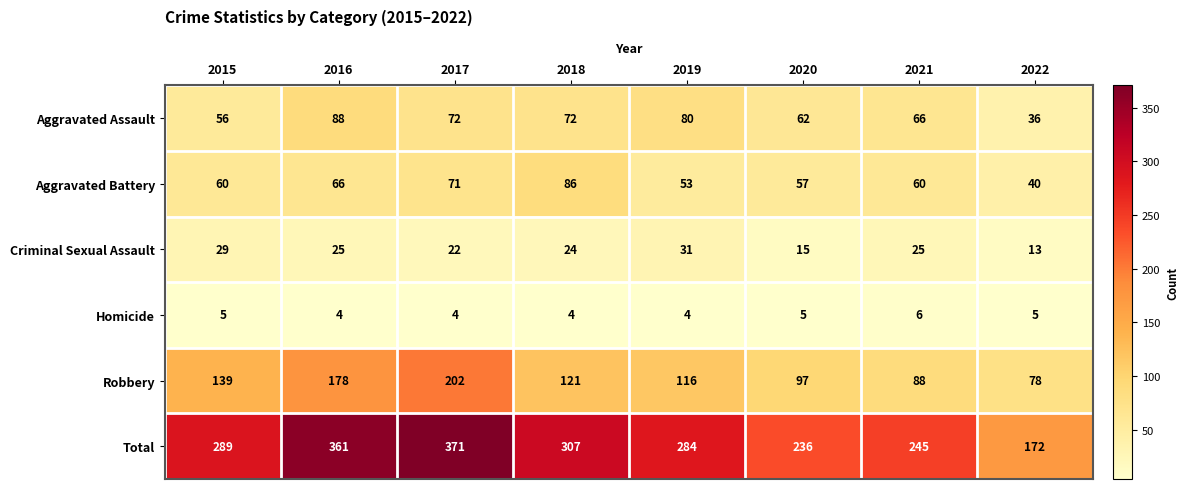

What is the spread (max minus min) of values at 2016?

357